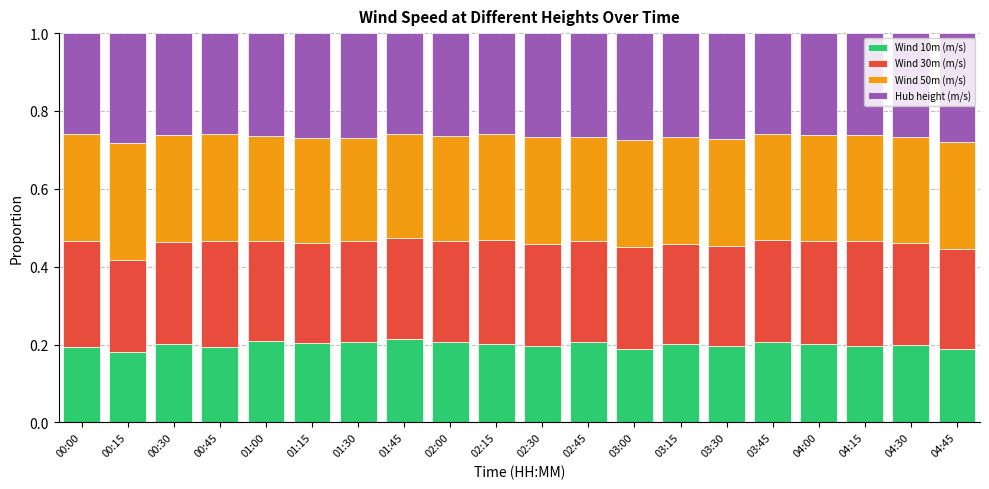

What is the sum of all Wind 10m (m/s) values?

4.0